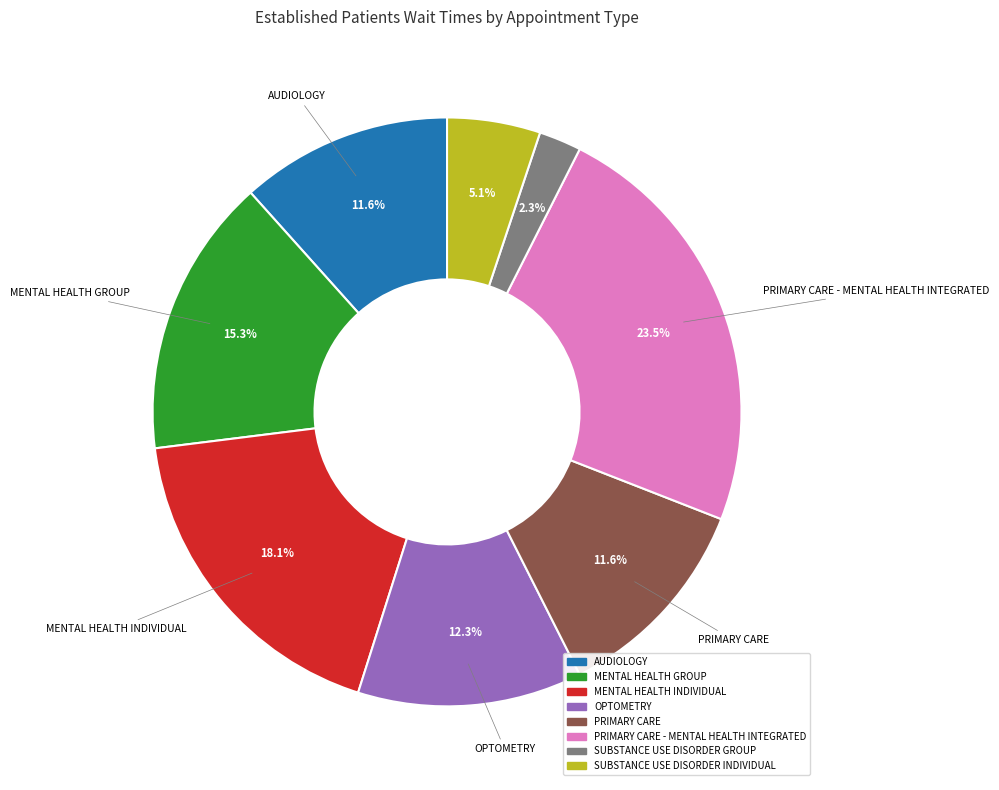

Does any single category account for the majority?

No